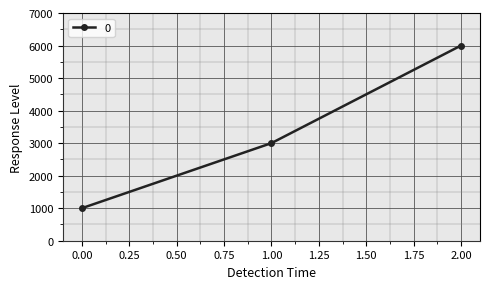

Rank the categories by value from lowest to highest.

0.00, 1.00, 2.00